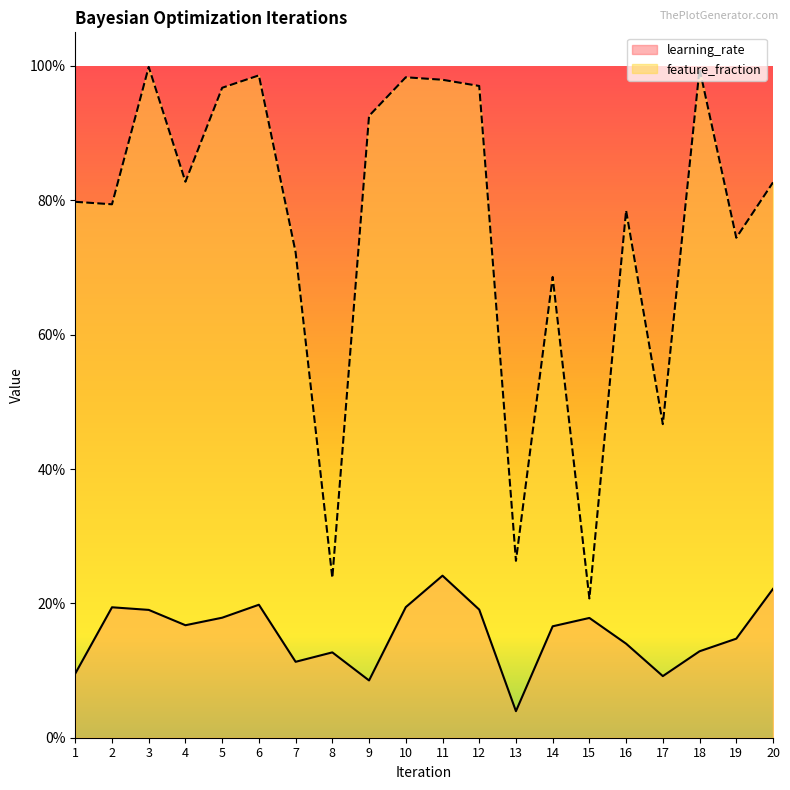

What is the lowest value of the feature_fraction series?

0.2